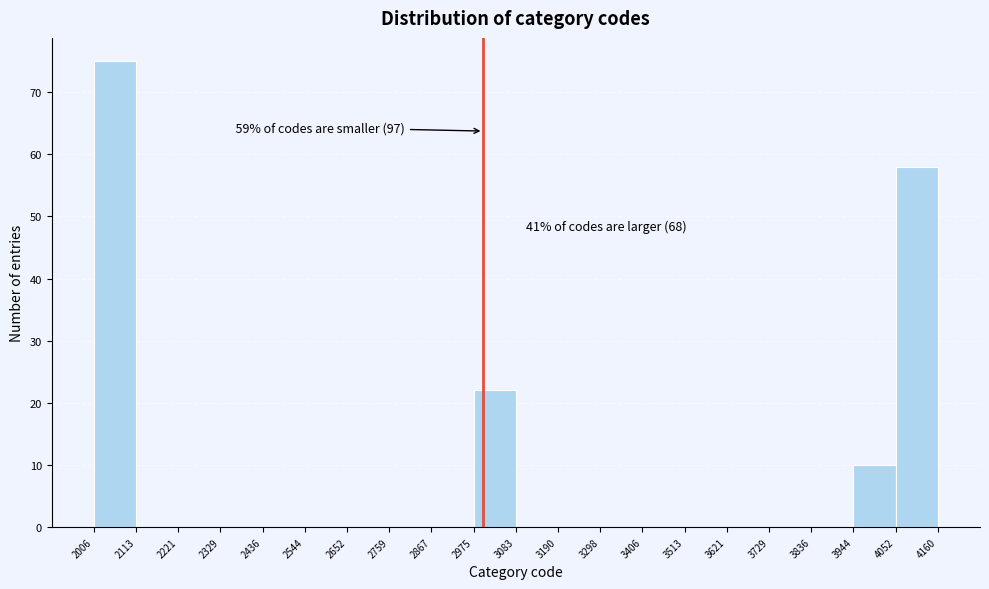

Which range on the x-axis has the tallest bar?

2006 to 2113